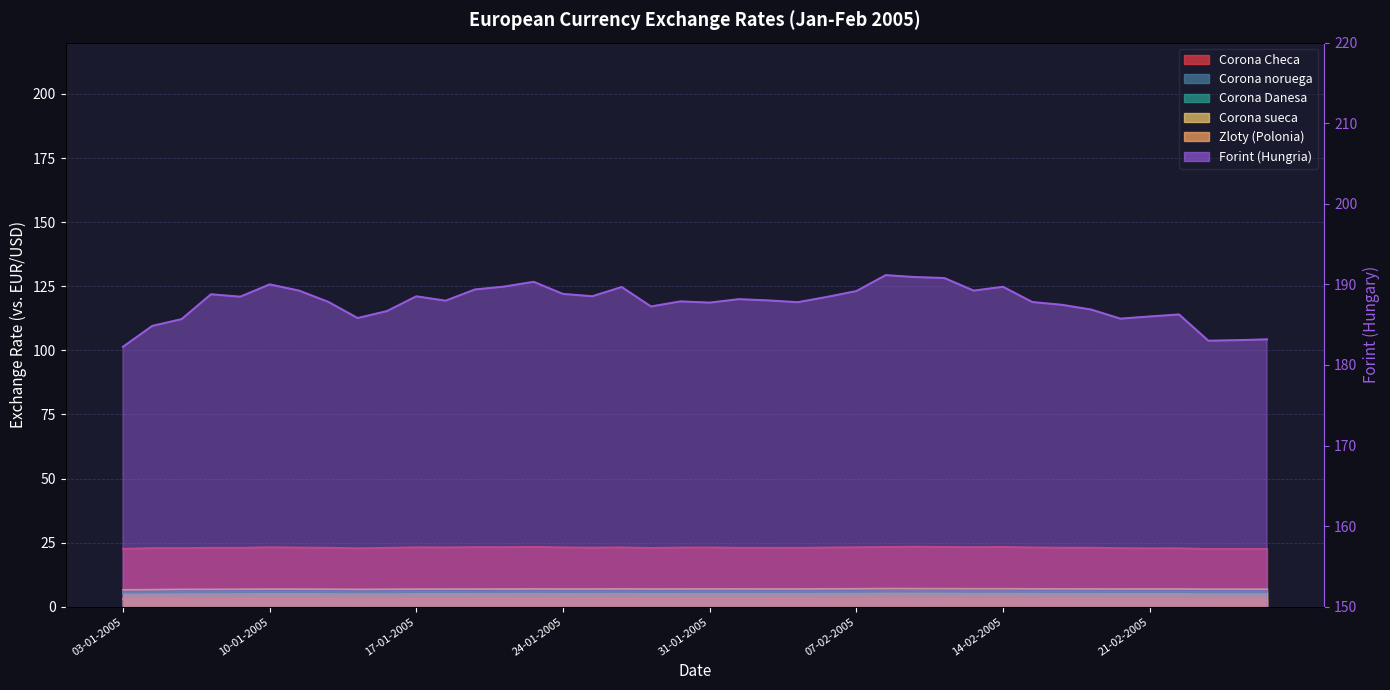

Reading left to right, transcribe all the data shown in this chart.

Corona Checa: 03-01-2005=22.6	04-01-2005=22.9	05-01-2005=22.9	06-01-2005=23.0	07-01-2005=23.0	10-01-2005=23.3	11-01-2005=23.1	12-01-2005=23.1	13-01-2005=22.9	14-01-2005=23.0	17-01-2005=23.2	18-01-2005=23.2	19-01-2005=23.3	20-01-2005=23.3	21-01-2005=23.4	24-01-2005=23.2	25-01-2005=23.1	26-01-2005=23.2	27-01-2005=23.0	28-01-2005=23.1	31-01-2005=23.2	01-02-2005=23.1	02-02-2005=23.0	03-02-2005=23.0	04-02-2005=23.1	07-02-2005=23.3	08-02-2005=23.4	09-02-2005=23.5	10-02-2005=23.4	11-02-2005=23.3	14-02-2005=23.4	15-02-2005=23.2	16-02-2005=23.1	17-02-2005=23.1	18-02-2005=22.9	21-02-2005=22.8	22-02-2005=22.9	23-02-2005=22.6	24-02-2005=22.6	25-02-2005=22.6
Corona noruega: 03-01-2005=6.1	04-01-2005=6.1	05-01-2005=6.2	06-01-2005=6.2	07-01-2005=6.3	10-01-2005=6.3	11-01-2005=6.3	12-01-2005=6.2	13-01-2005=6.2	14-01-2005=6.2	17-01-2005=6.3	18-01-2005=6.3	19-01-2005=6.3	20-01-2005=6.3	21-01-2005=6.3	24-01-2005=6.3	25-01-2005=6.3	26-01-2005=6.3	27-01-2005=6.3	28-01-2005=6.3	31-01-2005=6.3	01-02-2005=6.4	02-02-2005=6.3	03-02-2005=6.3	04-02-2005=6.4	07-02-2005=6.4	08-02-2005=6.6	09-02-2005=6.6	10-02-2005=6.5	11-02-2005=6.5	14-02-2005=6.6	15-02-2005=6.5	16-02-2005=6.4	17-02-2005=6.4	18-02-2005=6.4	21-02-2005=6.3	22-02-2005=6.3	23-02-2005=6.2	24-02-2005=6.2	25-02-2005=6.2
Corona Danesa: 03-01-2005=5.5	04-01-2005=5.5	05-01-2005=5.6	06-01-2005=5.6	07-01-2005=5.6	10-01-2005=5.7	11-01-2005=5.7	12-01-2005=5.7	13-01-2005=5.6	14-01-2005=5.6	17-01-2005=5.7	18-01-2005=5.7	19-01-2005=5.7	20-01-2005=5.7	21-01-2005=5.7	24-01-2005=5.7	25-01-2005=5.7	26-01-2005=5.7	27-01-2005=5.7	28-01-2005=5.7	31-01-2005=5.7	01-02-2005=5.7	02-02-2005=5.7	03-02-2005=5.7	04-02-2005=5.7	07-02-2005=5.8	08-02-2005=5.8	09-02-2005=5.8	10-02-2005=5.8	11-02-2005=5.8	14-02-2005=5.8	15-02-2005=5.7	16-02-2005=5.7	17-02-2005=5.7	18-02-2005=5.7	21-02-2005=5.7	22-02-2005=5.7	23-02-2005=5.6	24-02-2005=5.6	25-02-2005=5.6
Corona sueca: 03-01-2005=6.6	04-01-2005=6.7	05-01-2005=6.8	06-01-2005=6.8	07-01-2005=6.9	10-01-2005=6.9	11-01-2005=6.9	12-01-2005=6.9	13-01-2005=6.8	14-01-2005=6.9	17-01-2005=6.9	18-01-2005=6.9	19-01-2005=6.9	20-01-2005=6.9	21-01-2005=7.0	24-01-2005=6.9	25-01-2005=7.0	26-01-2005=7.0	27-01-2005=6.9	28-01-2005=7.0	31-01-2005=7.0	01-02-2005=7.0	02-02-2005=7.0	03-02-2005=7.0	04-02-2005=7.0	07-02-2005=7.0	08-02-2005=7.1	09-02-2005=7.1	10-02-2005=7.1	11-02-2005=7.1	14-02-2005=7.1	15-02-2005=7.0	16-02-2005=7.0	17-02-2005=7.0	18-02-2005=7.0	21-02-2005=7.0	22-02-2005=7.0	23-02-2005=6.9	24-02-2005=6.9	25-02-2005=6.9
Zloty (Polonia): 03-01-2005=3.0	04-01-2005=3.1	05-01-2005=3.1	06-01-2005=3.1	07-01-2005=3.1	10-01-2005=3.1	11-01-2005=3.1	12-01-2005=3.1	13-01-2005=3.1	14-01-2005=3.1	17-01-2005=3.1	18-01-2005=3.1	19-01-2005=3.1	20-01-2005=3.1	21-01-2005=3.2	24-01-2005=3.1	25-01-2005=3.1	26-01-2005=3.1	27-01-2005=3.1	28-01-2005=3.1	31-01-2005=3.1	01-02-2005=3.1	02-02-2005=3.1	03-02-2005=3.1	04-02-2005=3.1	07-02-2005=3.1	08-02-2005=3.1	09-02-2005=3.1	10-02-2005=3.1	11-02-2005=3.1	14-02-2005=3.1	15-02-2005=3.1	16-02-2005=3.1	17-02-2005=3.1	18-02-2005=3.1	21-02-2005=3.0	22-02-2005=3.1	23-02-2005=3.0	24-02-2005=3.0	25-02-2005=3.0
Forint (Hungria): 03-01-2005=182.3	04-01-2005=184.9	05-01-2005=185.7	06-01-2005=188.8	07-01-2005=188.5	10-01-2005=190.0	11-01-2005=189.2	12-01-2005=187.8	13-01-2005=185.8	14-01-2005=186.7	17-01-2005=188.5	18-01-2005=188.0	19-01-2005=189.4	20-01-2005=189.7	21-01-2005=190.3	24-01-2005=188.8	25-01-2005=188.5	26-01-2005=189.7	27-01-2005=187.3	28-01-2005=187.9	31-01-2005=187.7	01-02-2005=188.2	02-02-2005=188.0	03-02-2005=187.8	04-02-2005=188.4	07-02-2005=189.2	08-02-2005=191.1	09-02-2005=190.9	10-02-2005=190.8	11-02-2005=189.2	14-02-2005=189.7	15-02-2005=187.8	16-02-2005=187.5	17-02-2005=186.9	18-02-2005=185.8	21-02-2005=186.0	22-02-2005=186.3	23-02-2005=183.0	24-02-2005=183.1	25-02-2005=183.2